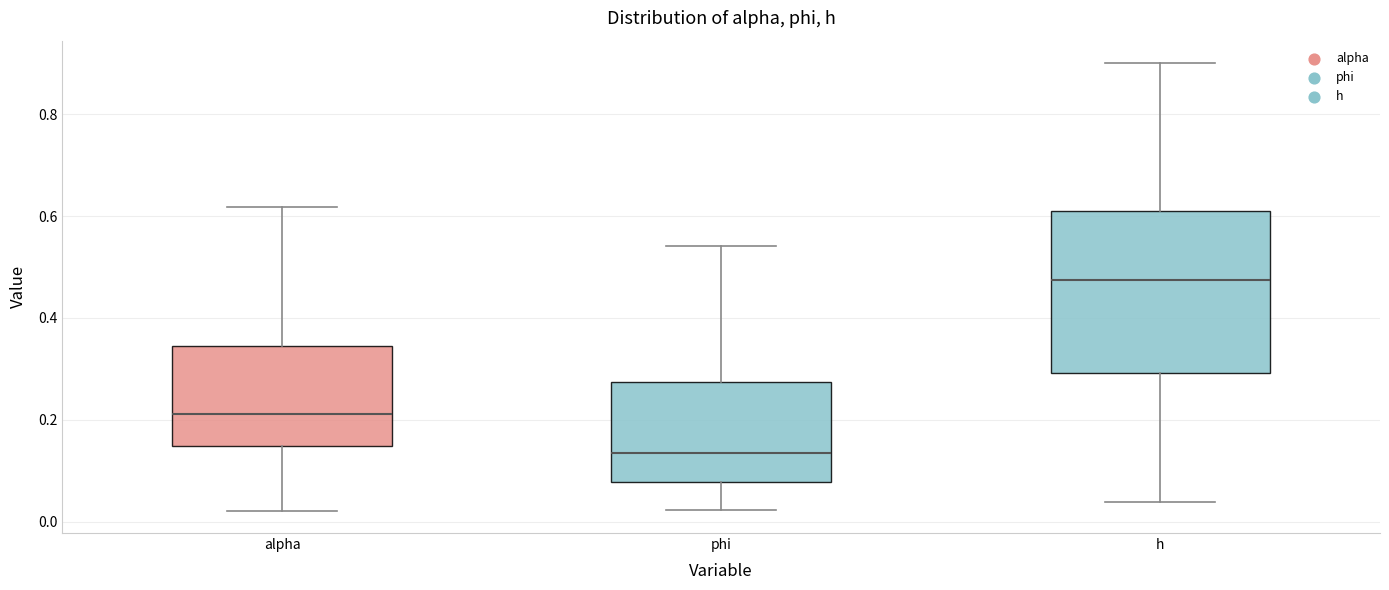

Reading left to right, read every box against the y-axis: the position of its median line, the range the box covers, and the ends of its whiskers. The values are not printed on the chart, so give them approximately, as read against the axis.

alpha: median 0.22, box 0.14 to 0.34, whiskers 0.02 to 0.62
phi: median 0.14, box 0.08 to 0.28, whiskers 0.02 to 0.54
h: median 0.48, box 0.30 to 0.60, whiskers 0.04 to 0.90